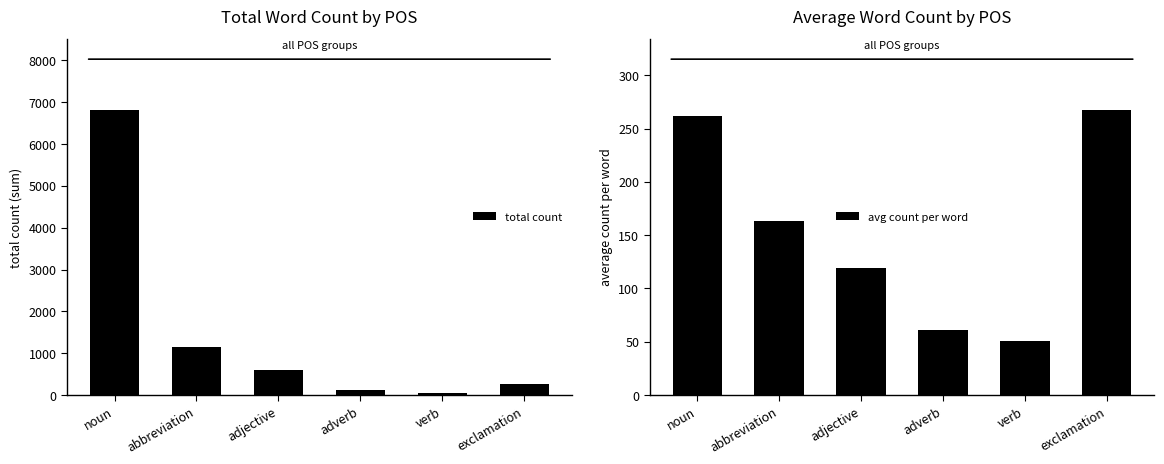

What value does the total count series have at verb?

51